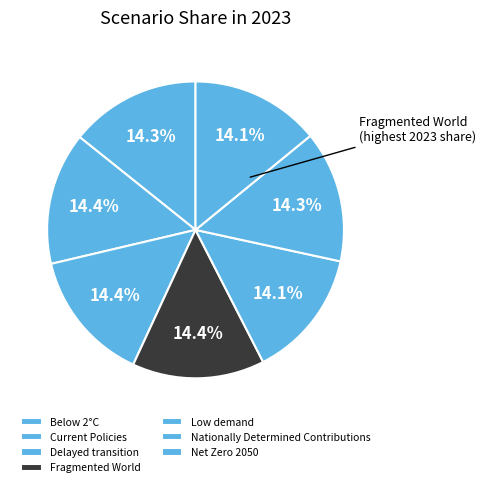

Combined, do Current Policies and Delayed transition account for over 50%?

No